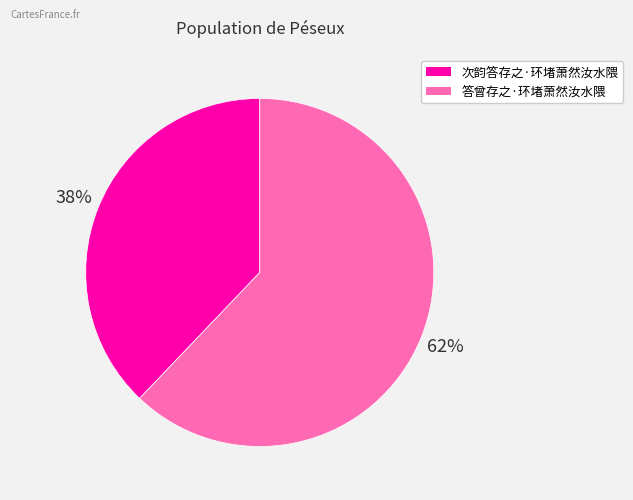

Which category has the biggest portion of the pie?

答曾存之·环堵萧然汝水隈